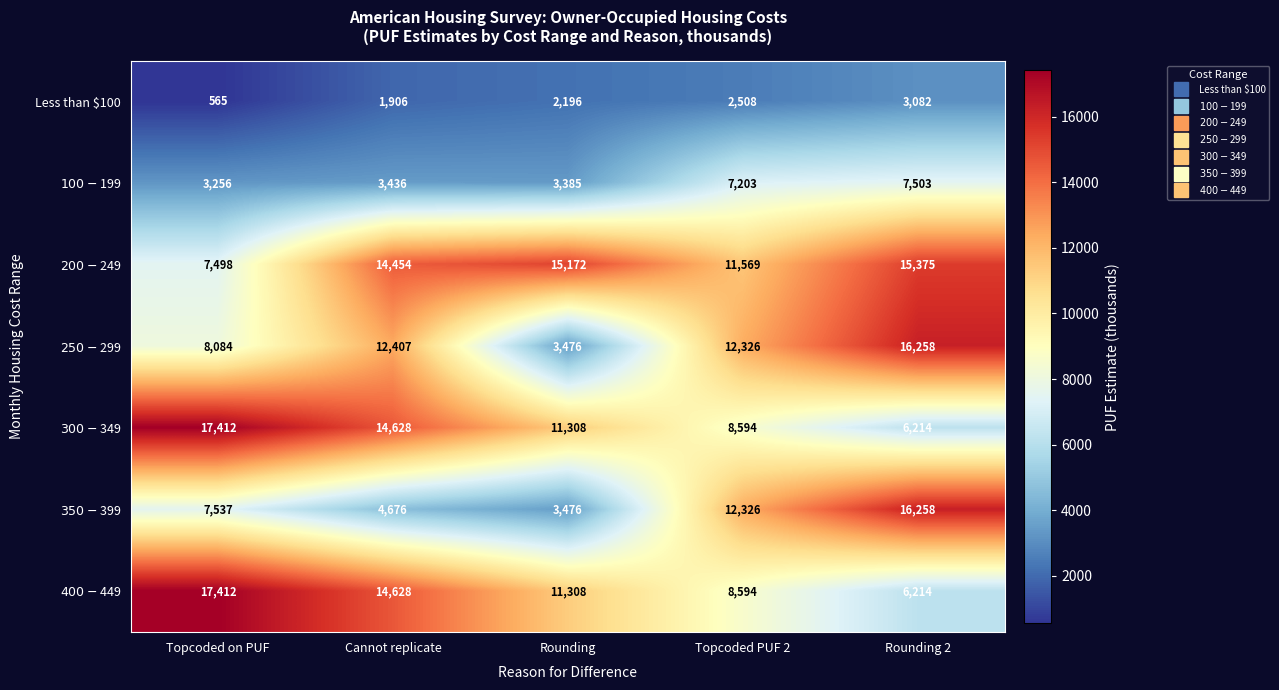

At how many categories does at least one series exceed 7545?

5